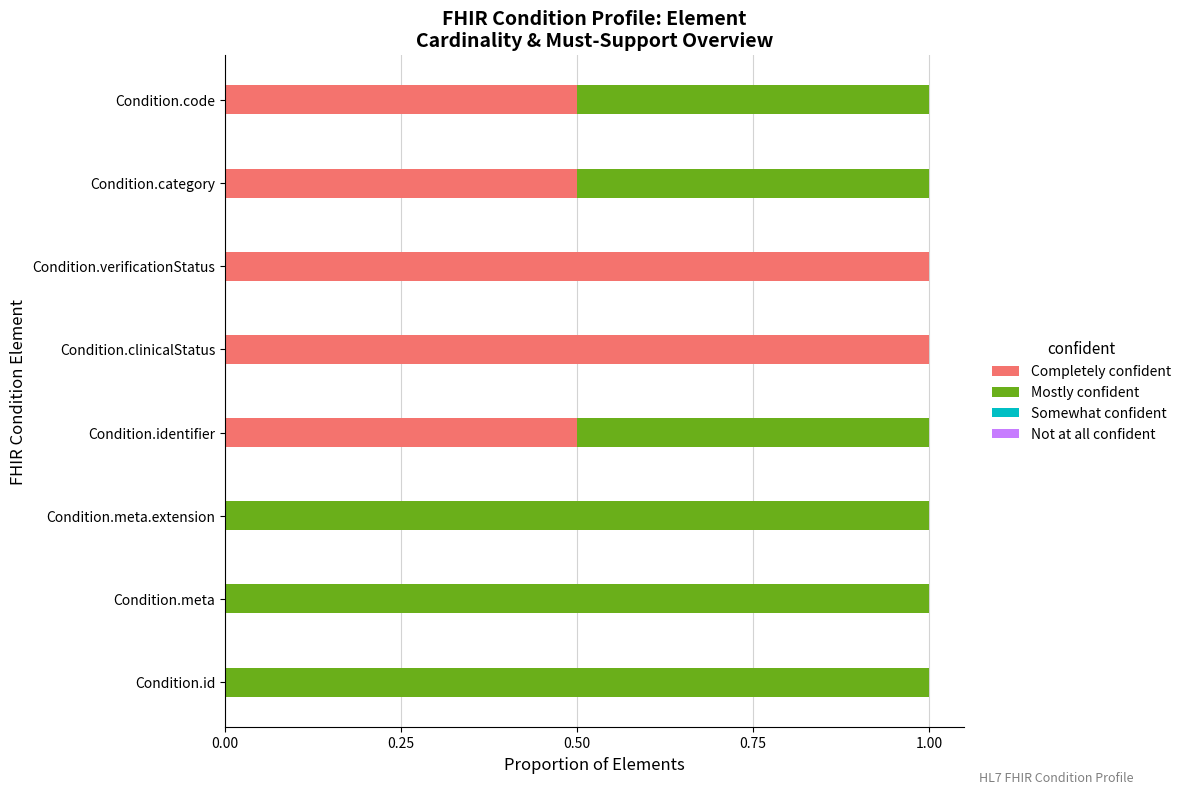

What is the approximate value of Completely confident at Condition.identifier?

0.5